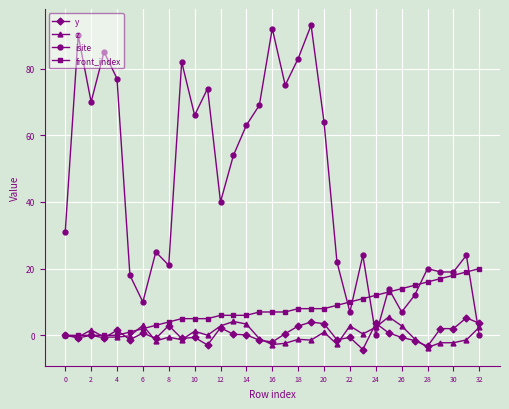

What is the average value of the y series?

0.4